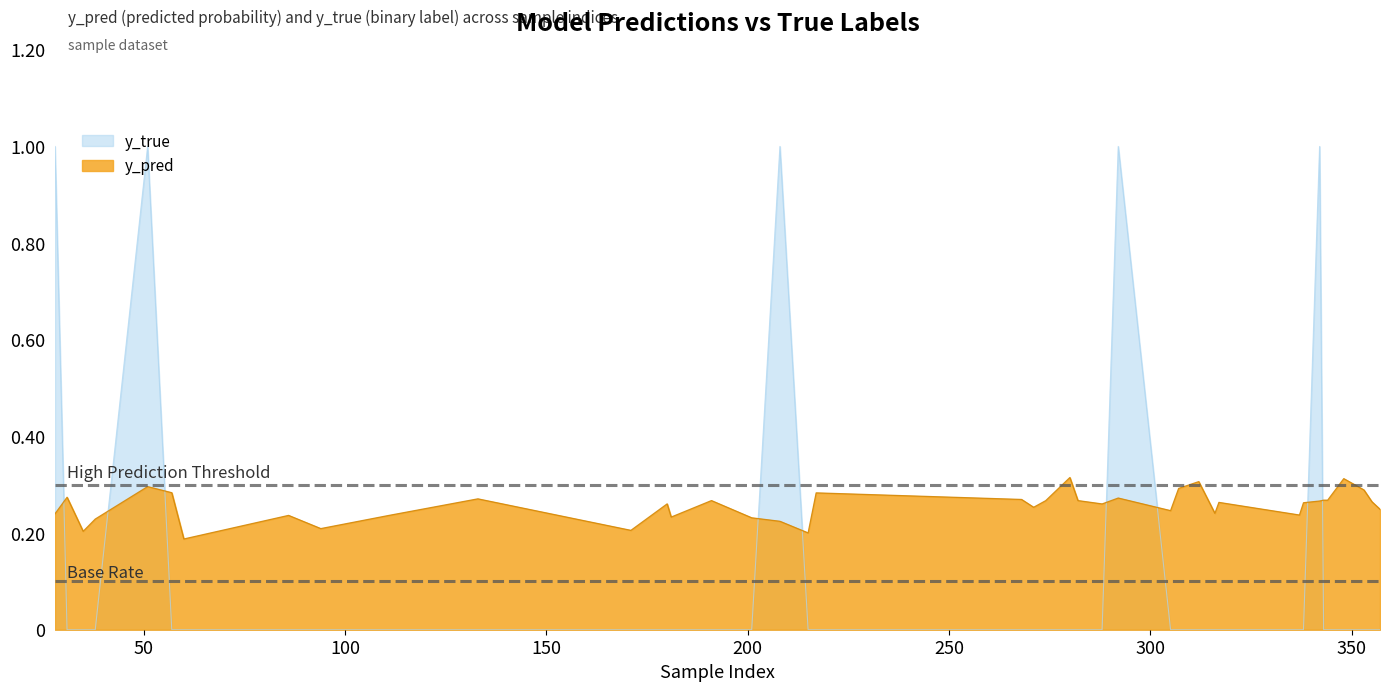

Reading left to right, extract all data points from this chart.

y_pred: 28=0.2	31=0.3	35=0.2	38=0.2	51=0.3	57=0.3	60=0.2	86=0.2	94=0.2	111=0.2	133=0.3	171=0.2	180=0.3	181=0.2	191=0.3	201=0.2	208=0.2	215=0.2	217=0.3	268=0.3	271=0.3	274=0.3	280=0.3	282=0.3	288=0.3	292=0.3	305=0.2	307=0.3	312=0.3	316=0.2	317=0.3	337=0.2	338=0.3	342=0.3	343=0.3	344=0.3	348=0.3	353=0.3	355=0.3	357=0.2
y_true: 28=1.0	31=0.0	35=0.0	38=0.0	51=1.0	57=0.0	60=0.0	86=0.0	94=0.0	111=0.0	133=0.0	171=0.0	180=0.0	181=0.0	191=0.0	201=0.0	208=1.0	215=0.0	217=0.0	268=0.0	271=0.0	274=0.0	280=0.0	282=0.0	288=0.0	292=1.0	305=0.0	307=0.0	312=0.0	316=0.0	317=0.0	337=0.0	338=0.0	342=1.0	343=0.0	344=0.0	348=0.0	353=0.0	355=0.0	357=0.0